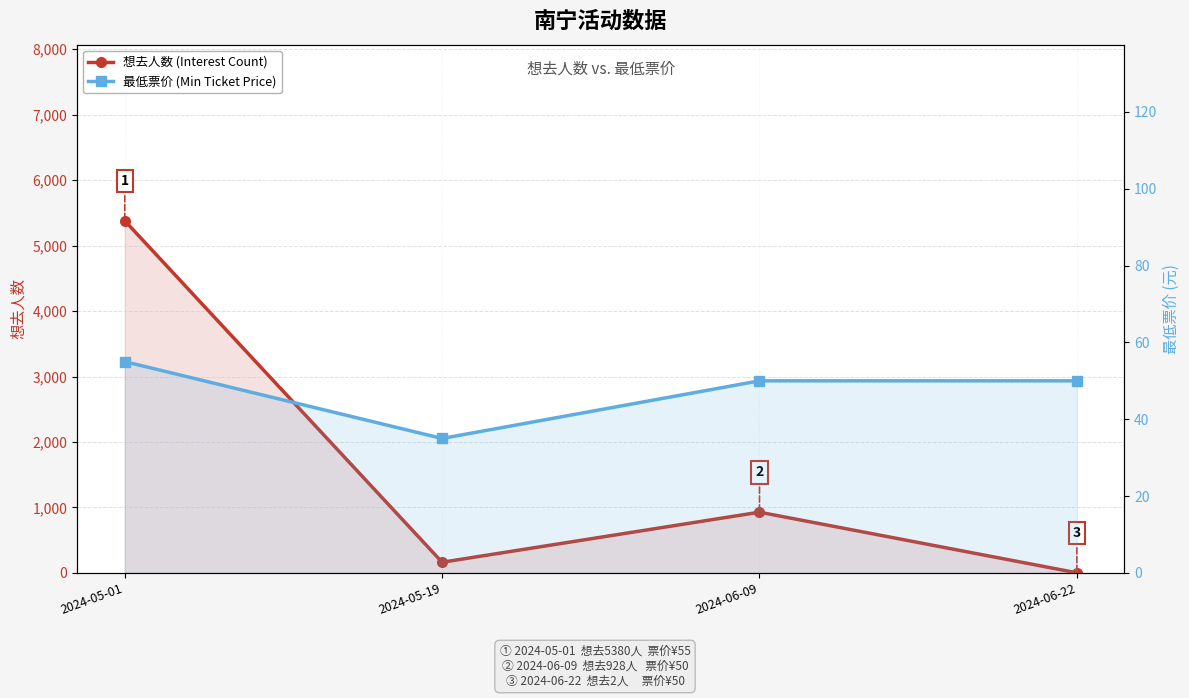

What is the approximate value of 想去人数 (Interest Count) at 2024-06-09?

928